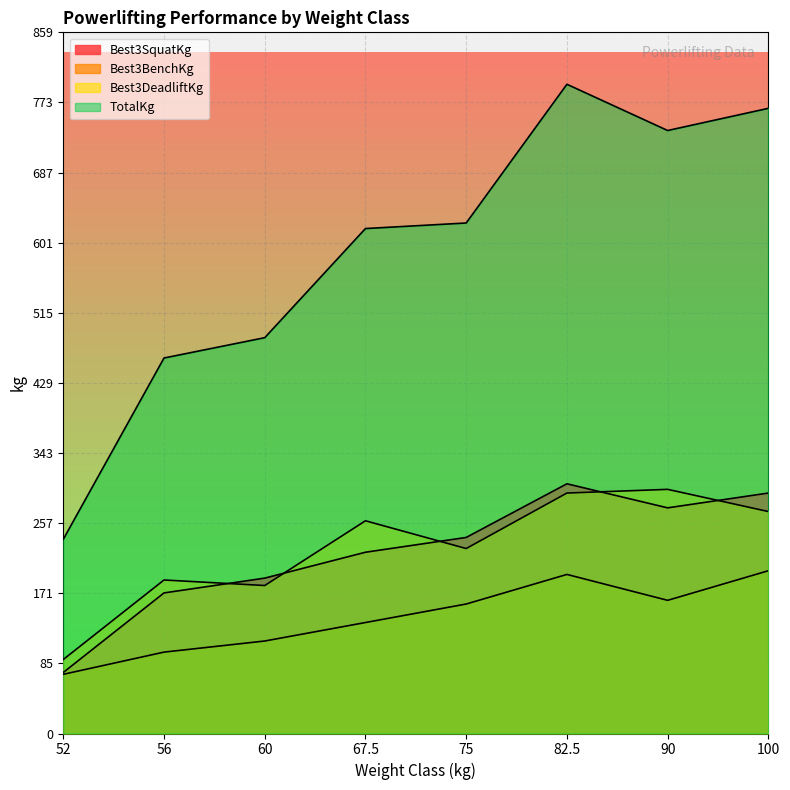

List the series in order of their peak value, highest first.

TotalKg, Best3SquatKg, Best3DeadliftKg, Best3BenchKg